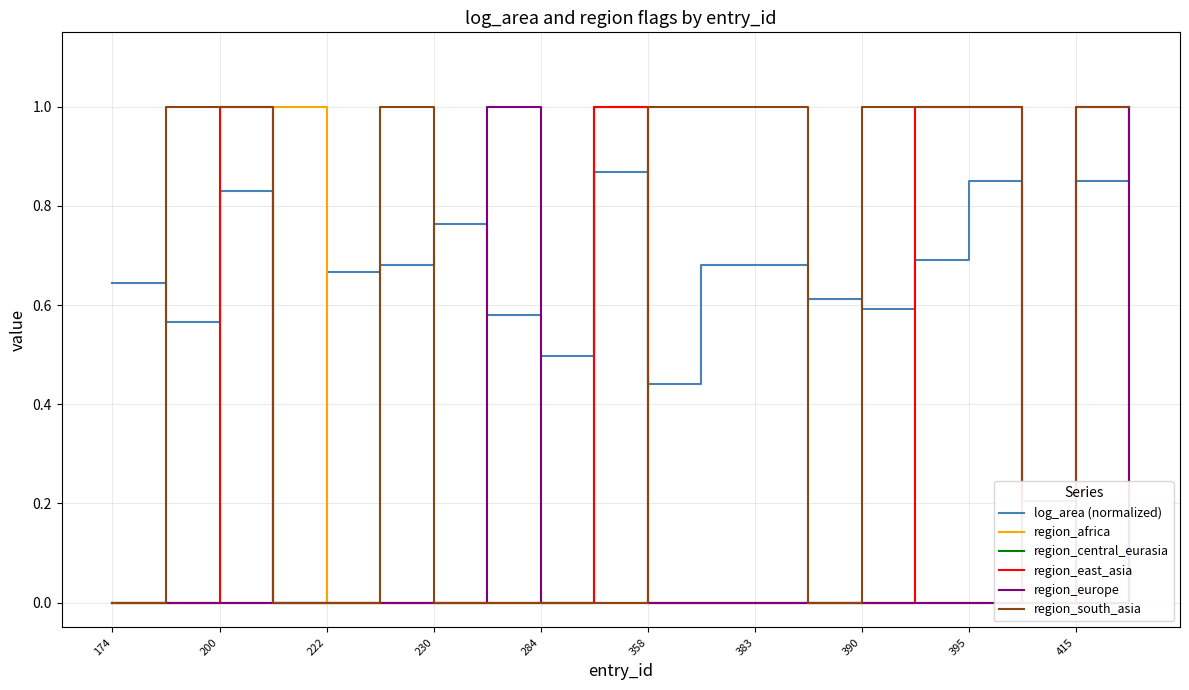

What are all the series names shown in the legend?

log_area (normalized), region_africa, region_central_eurasia, region_east_asia, region_europe, region_south_asia